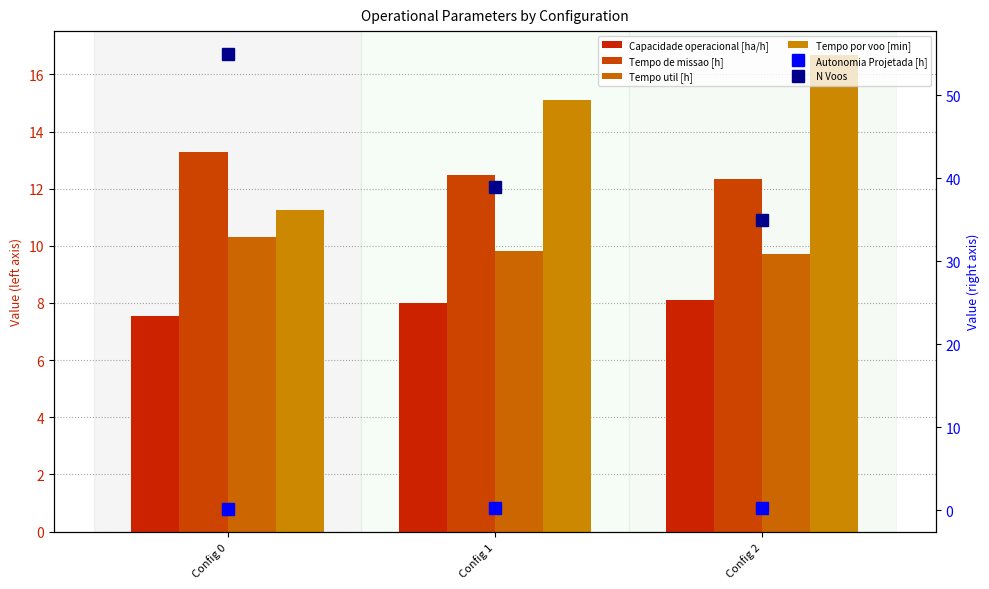

At which label does Tempo por voo [min] reach its minimum?

Config 0